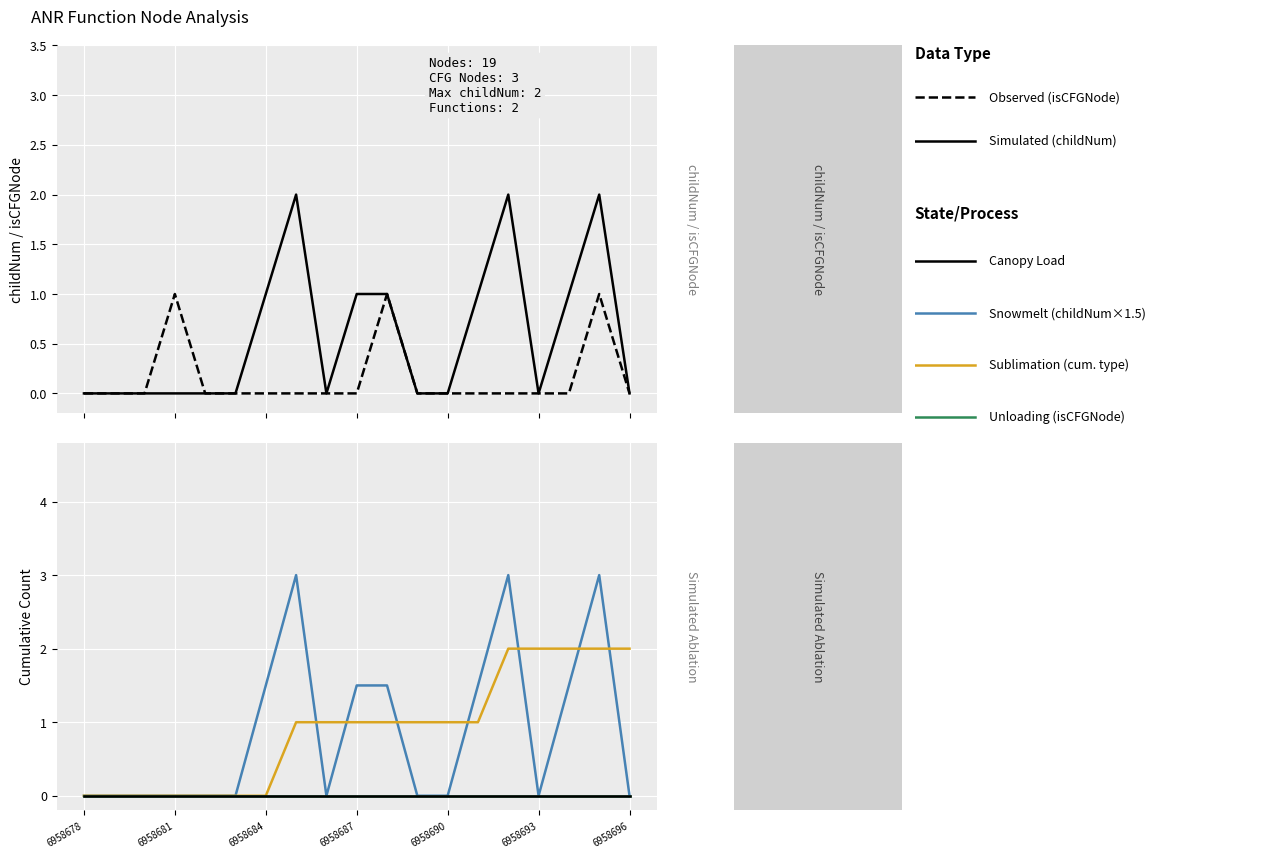

Which series has the largest total across all categories?

Sublimation (cumulative type count)